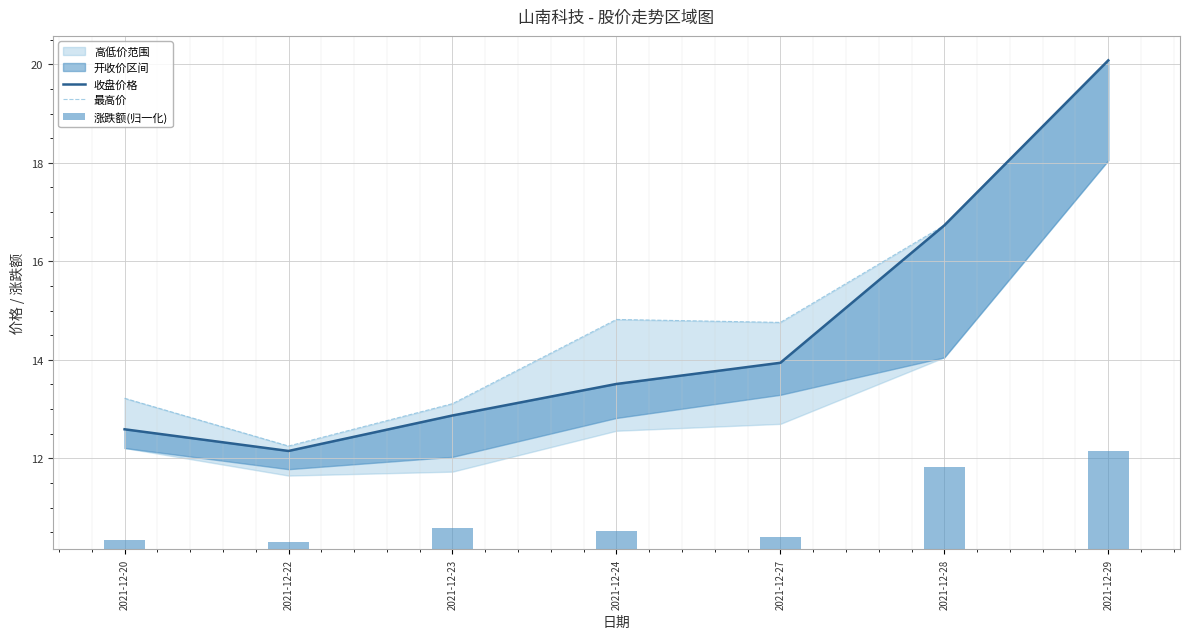

What is the highest value of the 收盘价格 series?

20.1